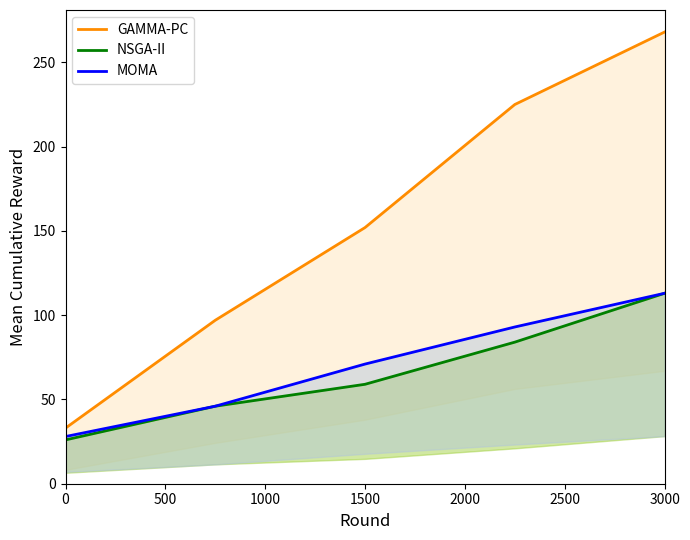

Count the number of data series in this chart.

3